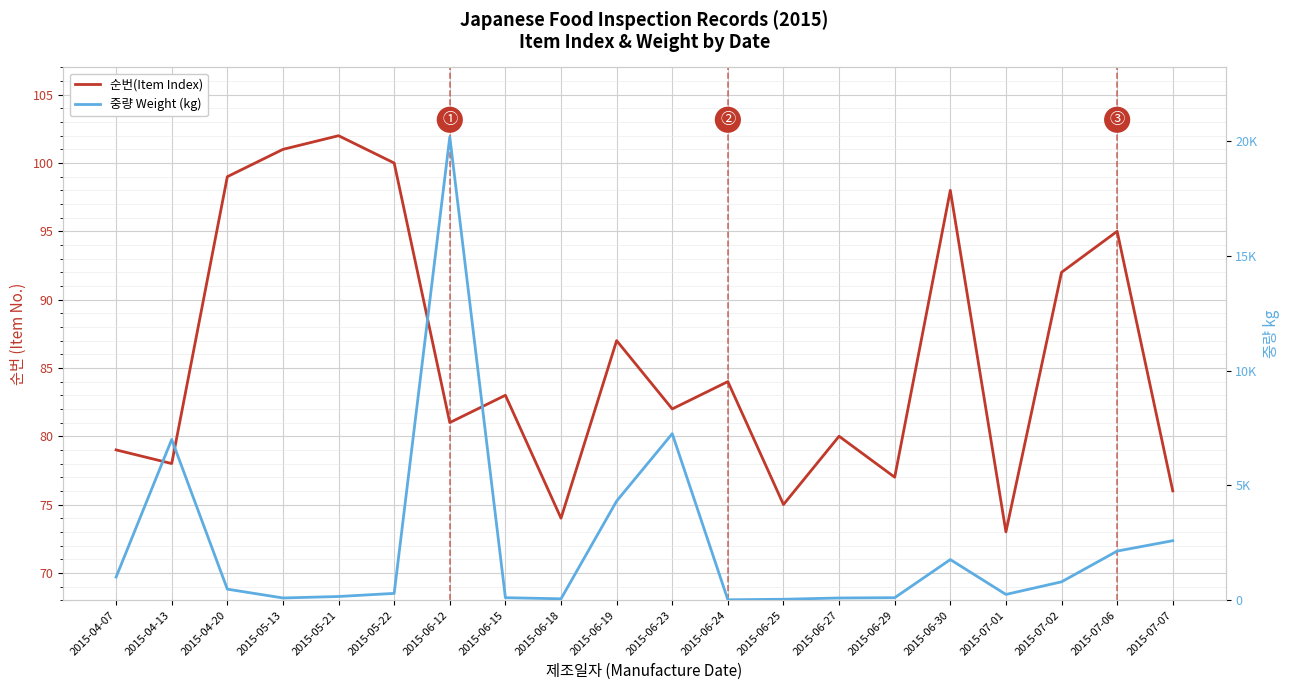

Where does the 중량 Weight (kg) series first go above 480?

2015-04-07